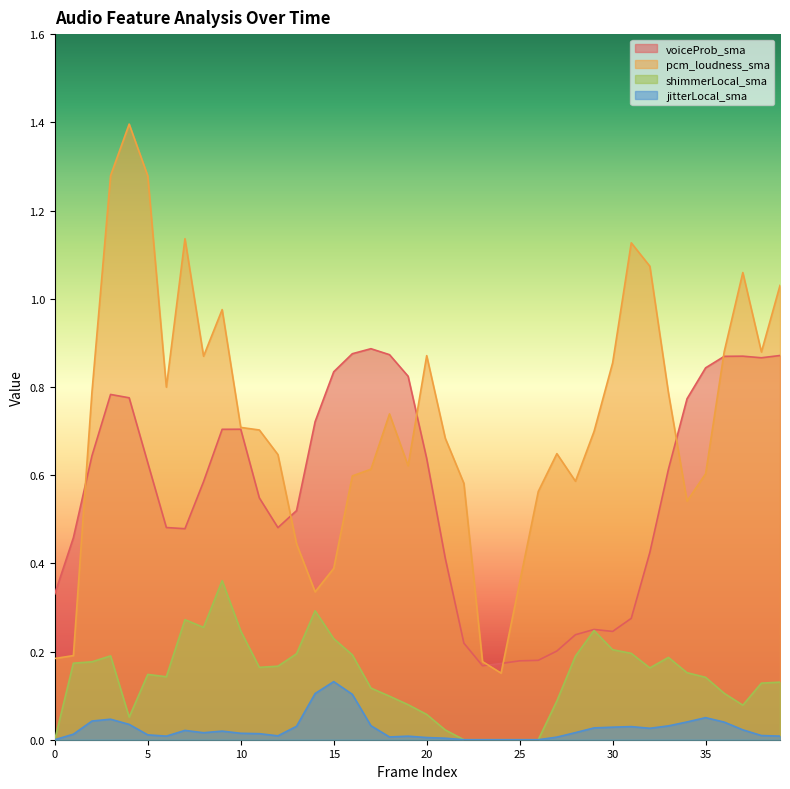

True or false: shimmerLocal_sma has a value of 0.1 at 17.

True